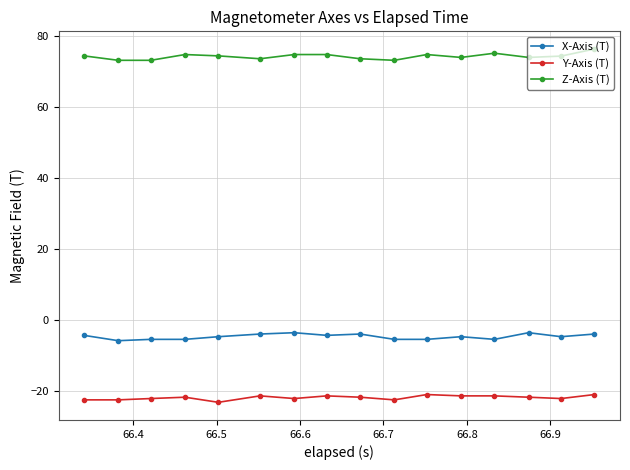

List the series in order of their overall mean, lowest first.

Y-Axis (T), X-Axis (T), Z-Axis (T)